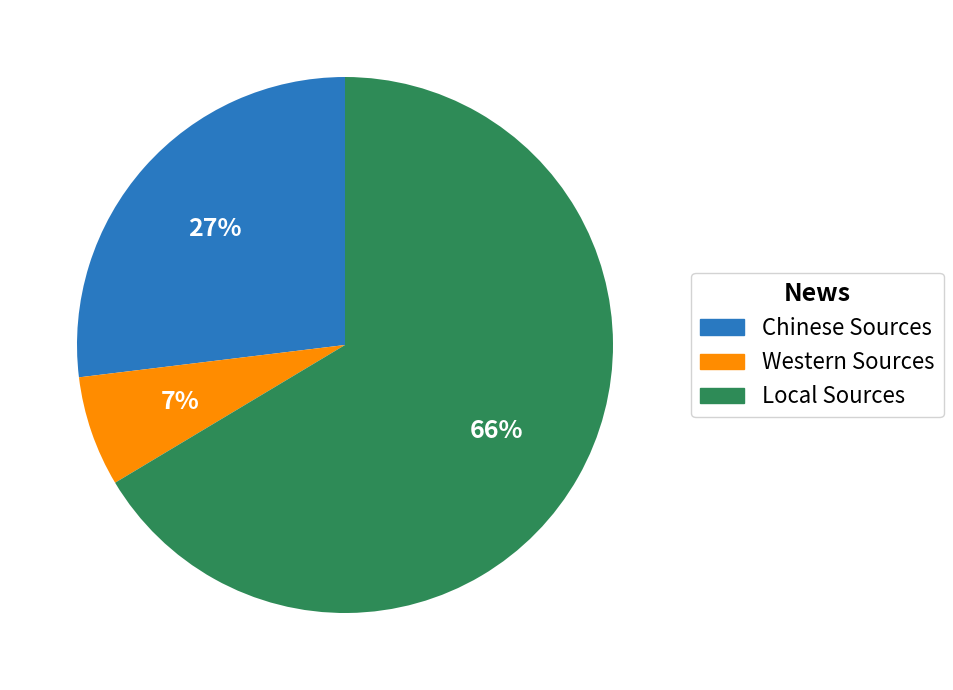

To the nearest percent, what portion does Chinese Sources represent?

27%